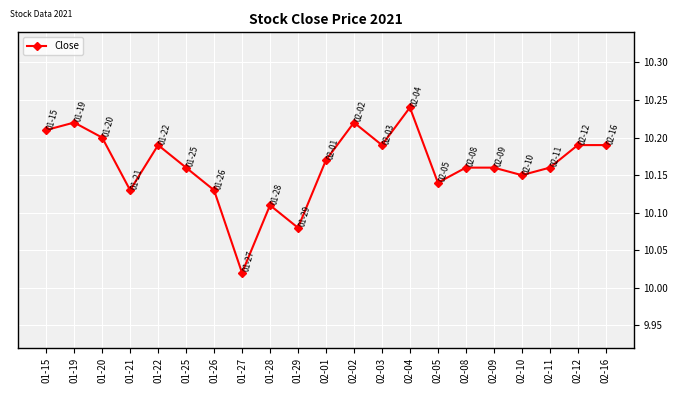

True or false: the data has more than 0 interior local peaks.

True